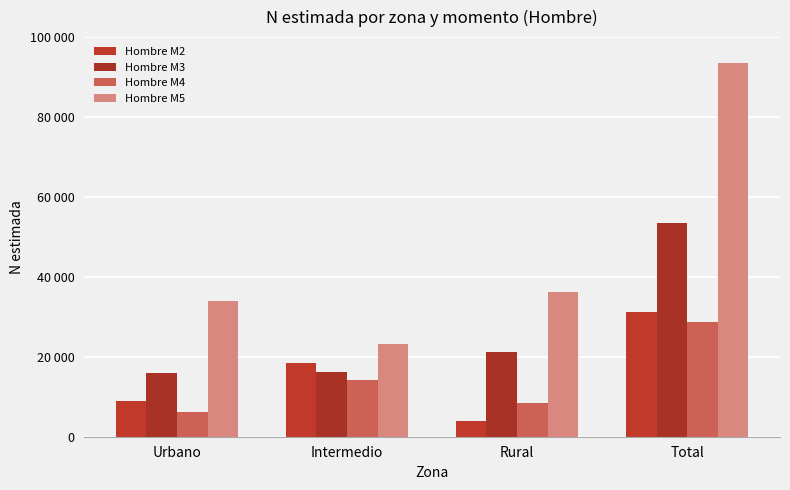

What is the label of the 4th bar from the right?

Urbano